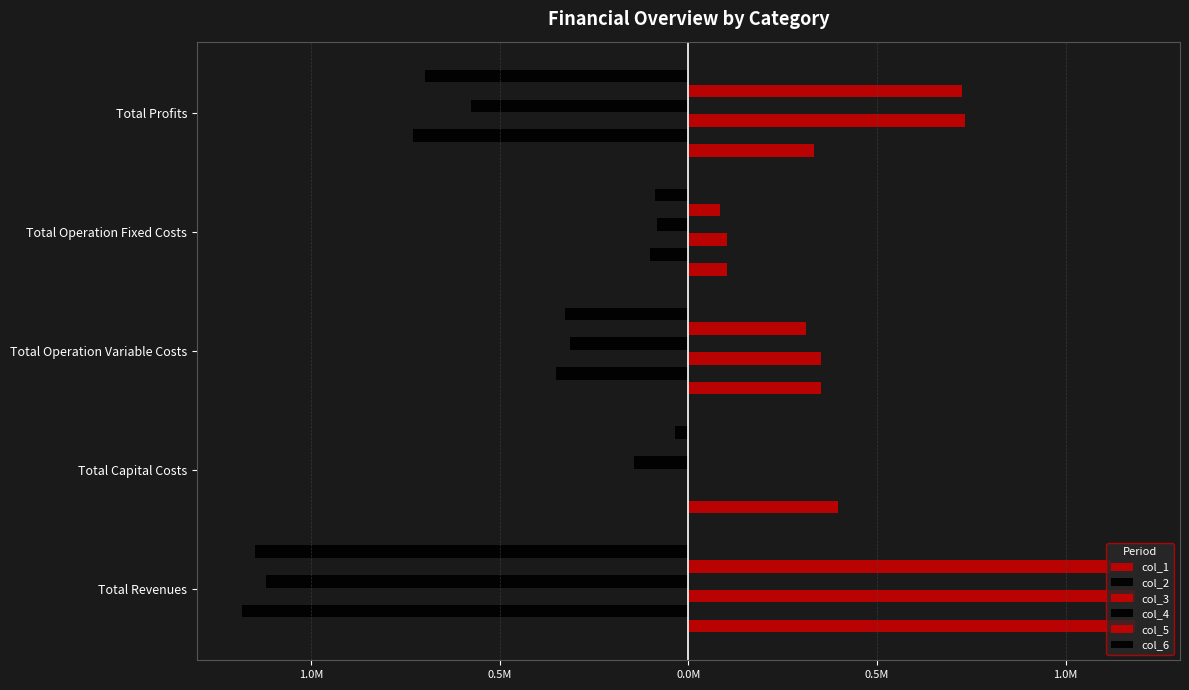

How many bars are there in total?

30